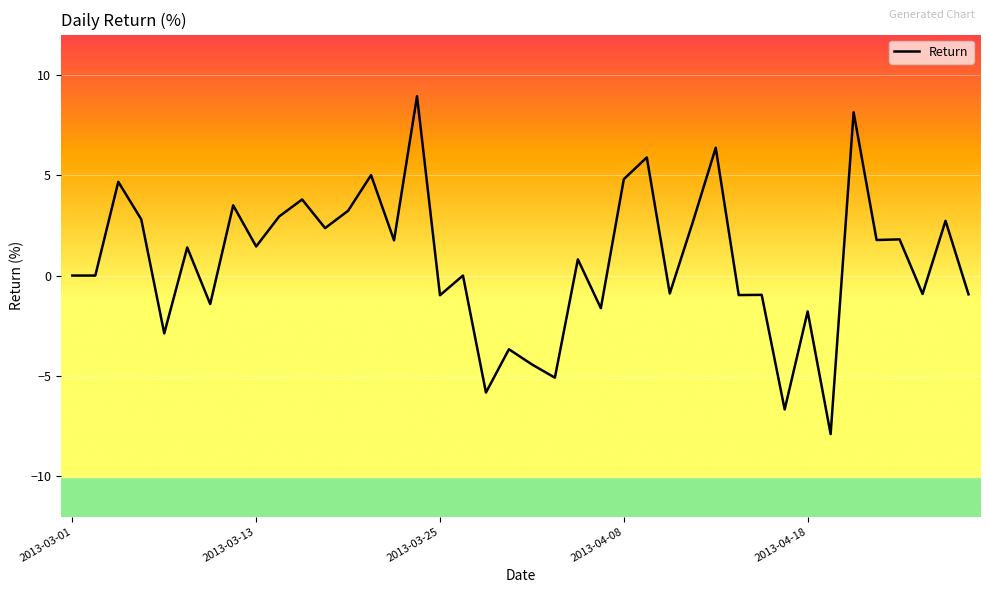

What is the maximum value shown in the chart?

8.9